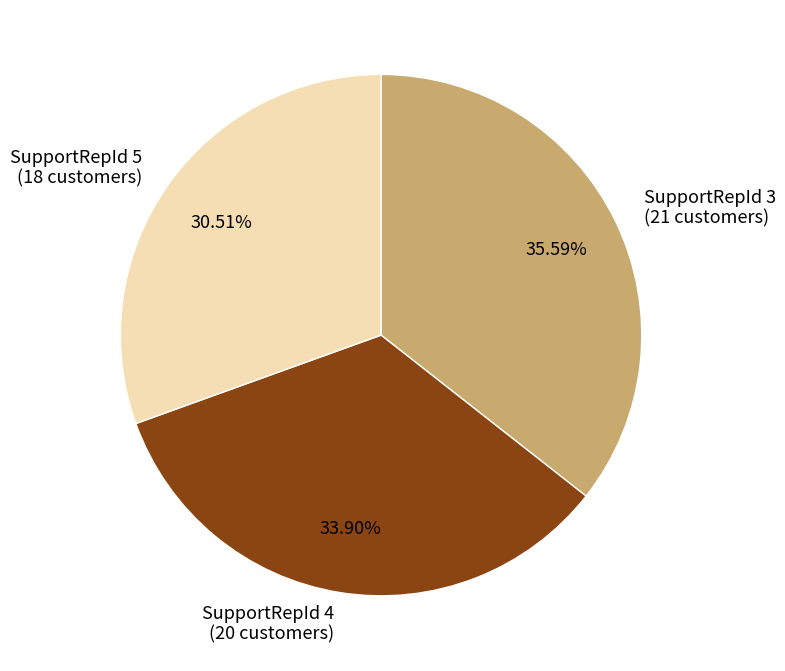

How much of the chart is everything except SupportRepId 3?

64.4%